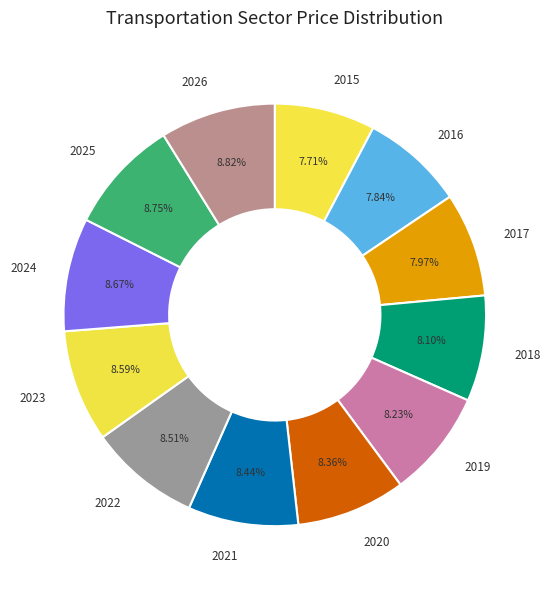

To the nearest percent, what is the difference between the largest and smallest slice percentages?

1%